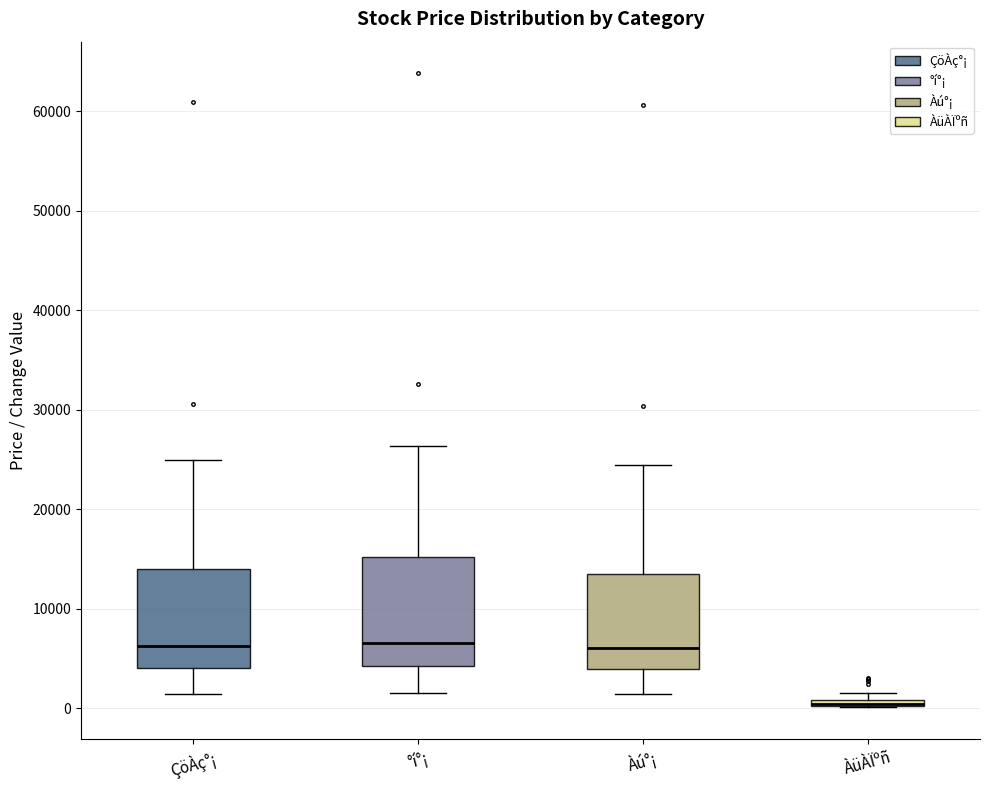

Where does the median line of the box for Àú°¡ sit on the y-axis? The values are not printed on the chart, so give them approximately, as read against the axis.

6000